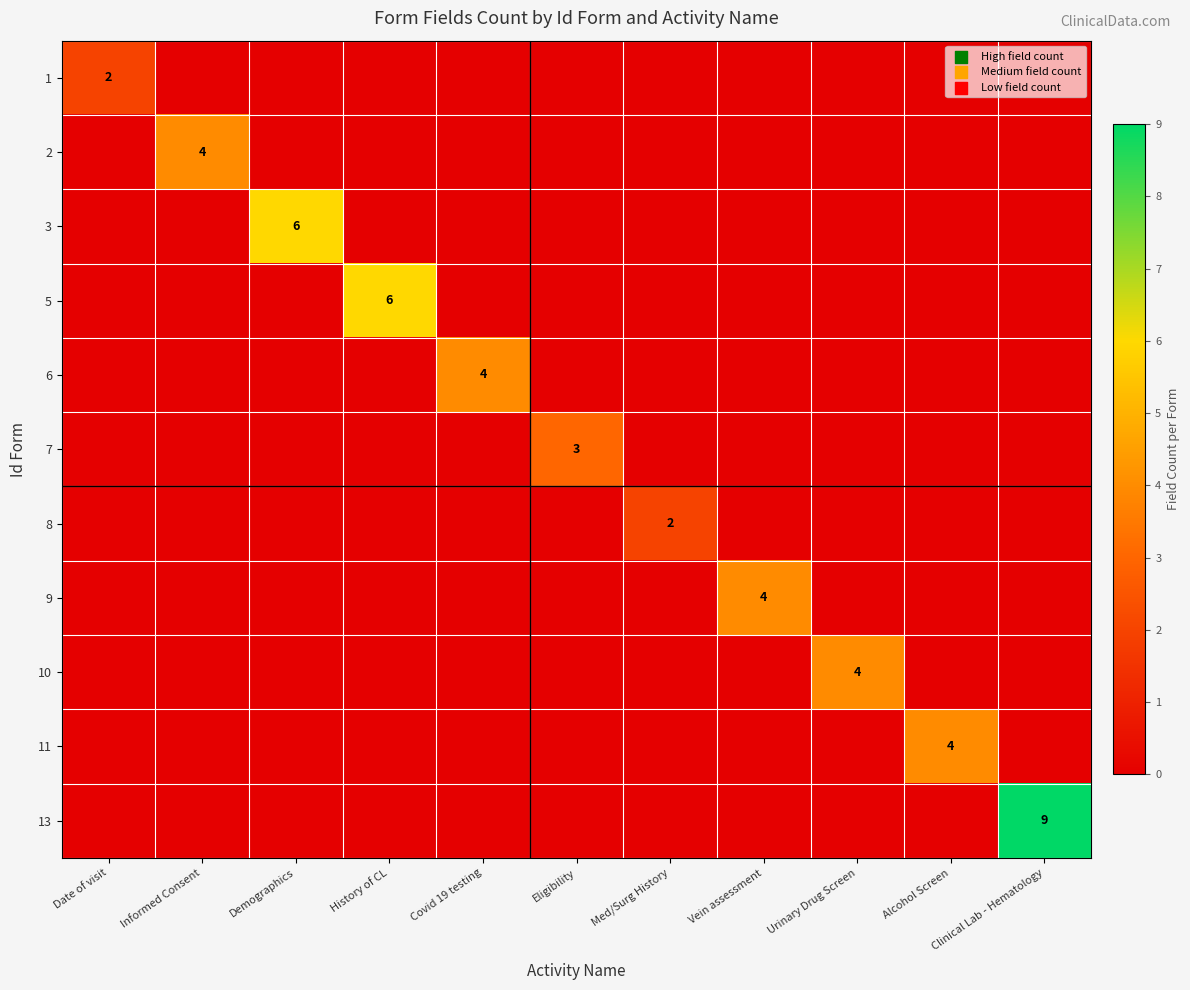

At which category is the sum across all series the highest?

Clinical Lab - Hematology